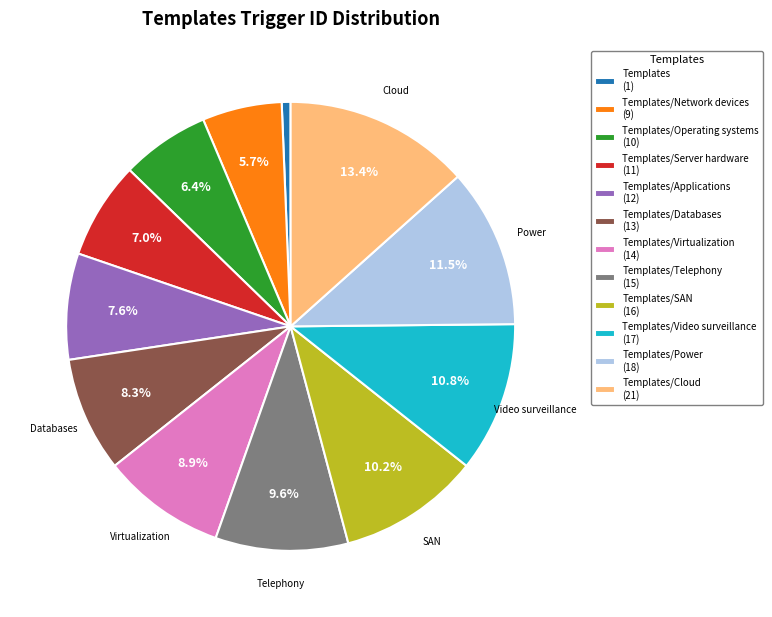

Which slice is the smallest?

Templates (1)